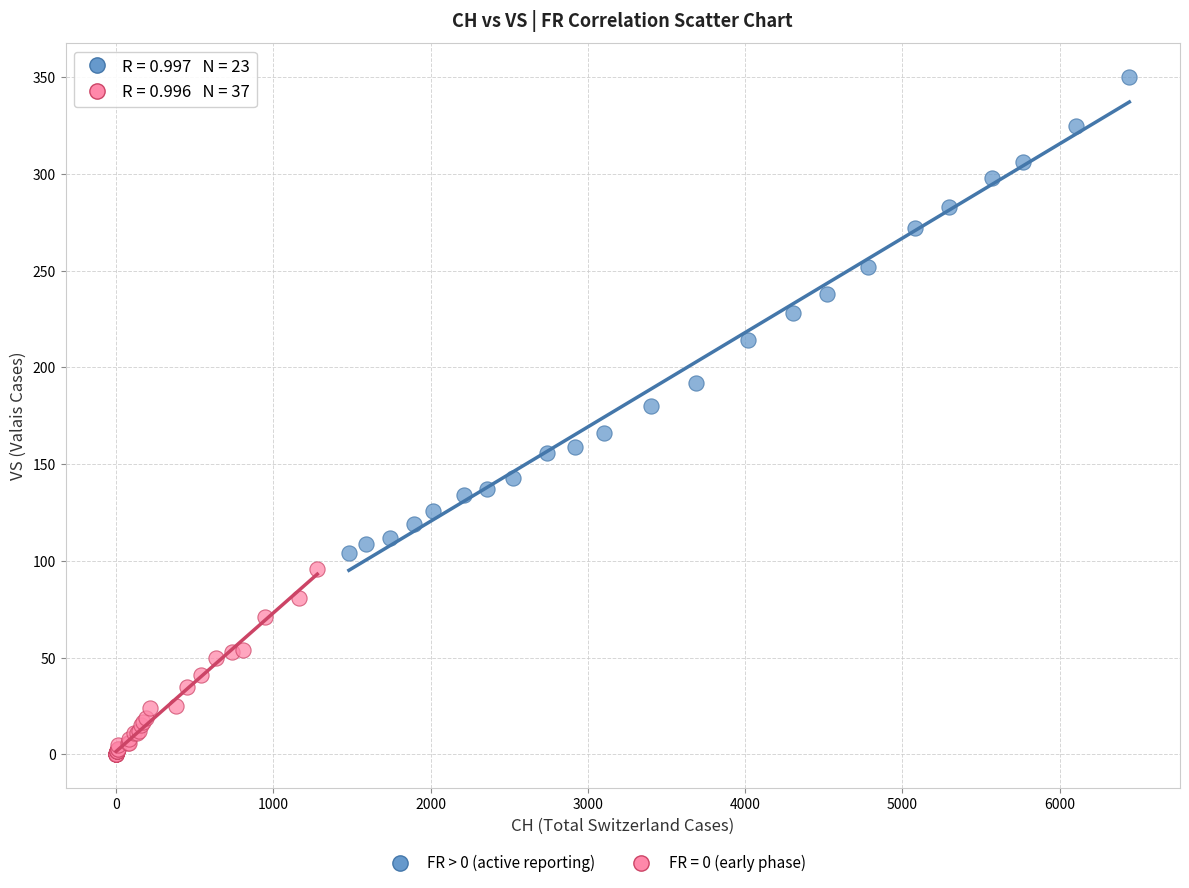

Which series reaches the minimum Y coordinate?

FR = 0 (early phase)